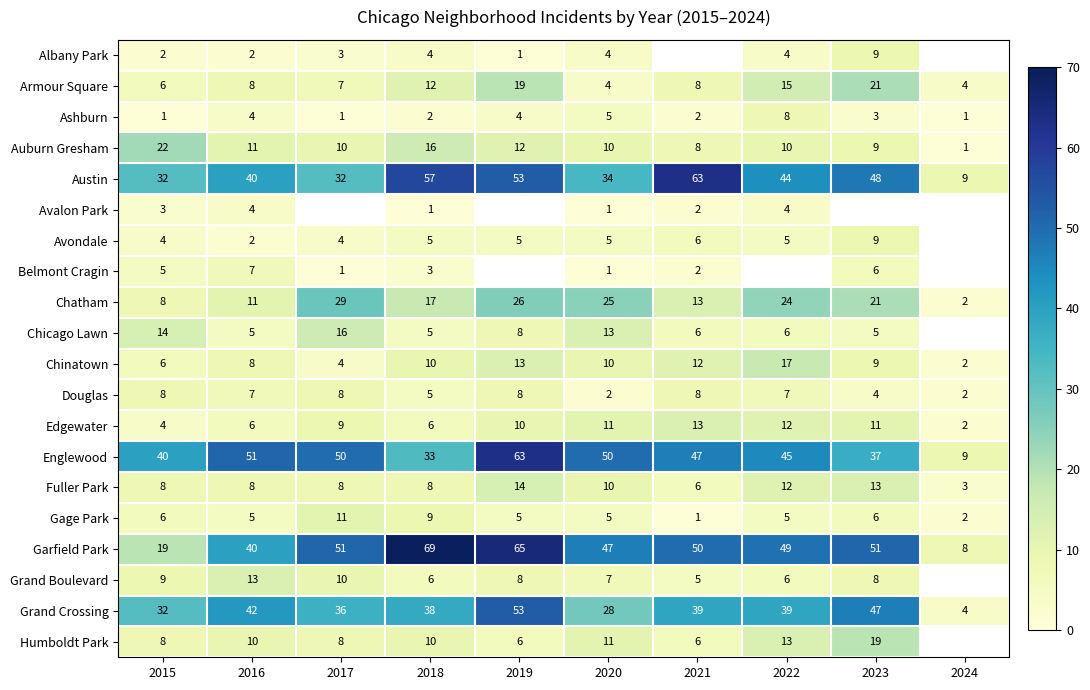

The value of Gage Park at 2023 is 8. True or false?

False